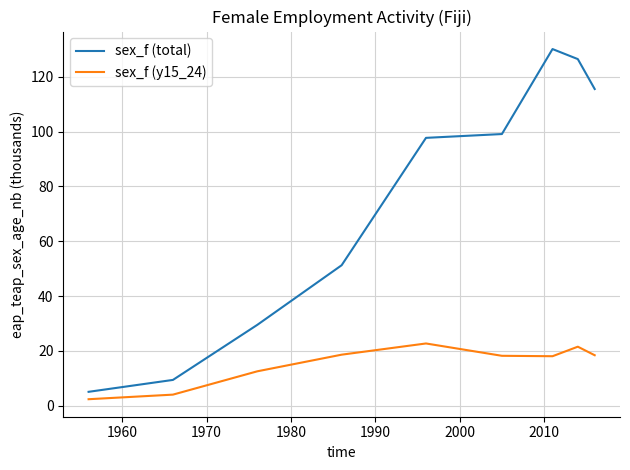

What is the difference between the maximum and minimum values in the sex_f (total) series?

125.1